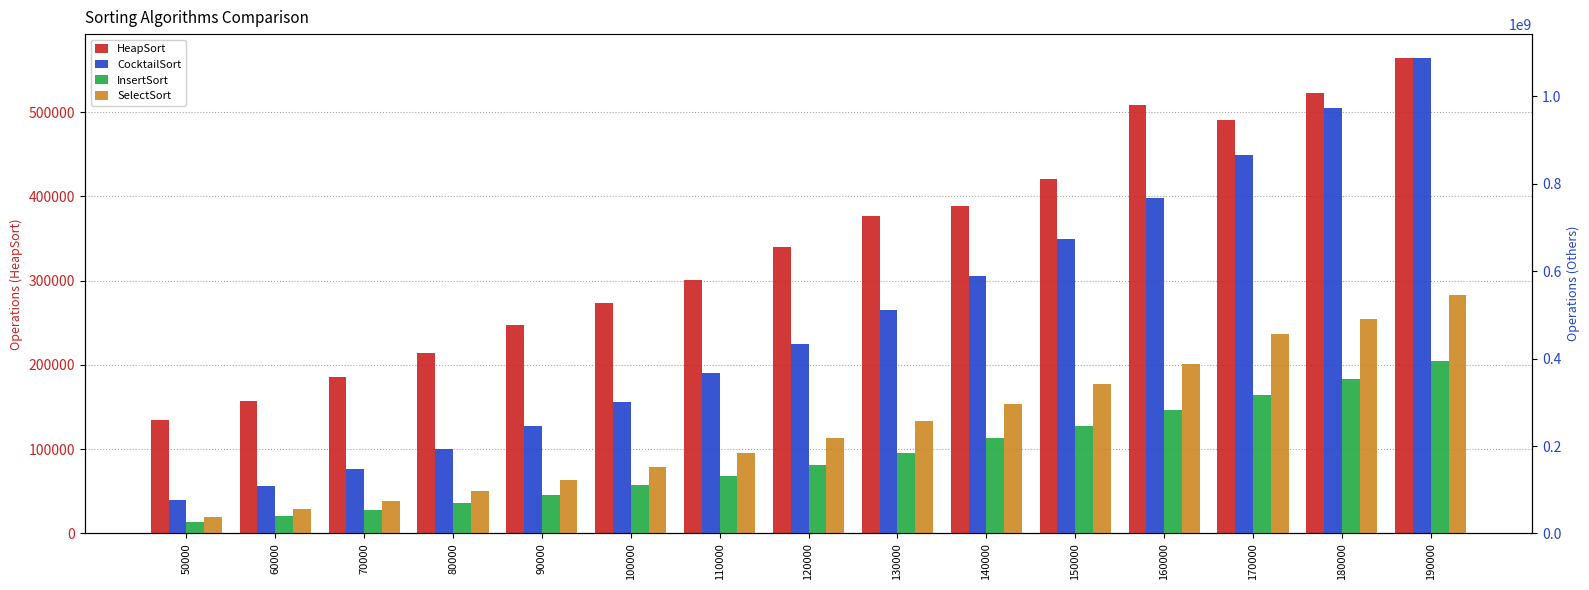

Is it true that HeapSort equals 462831 at 120000?

False